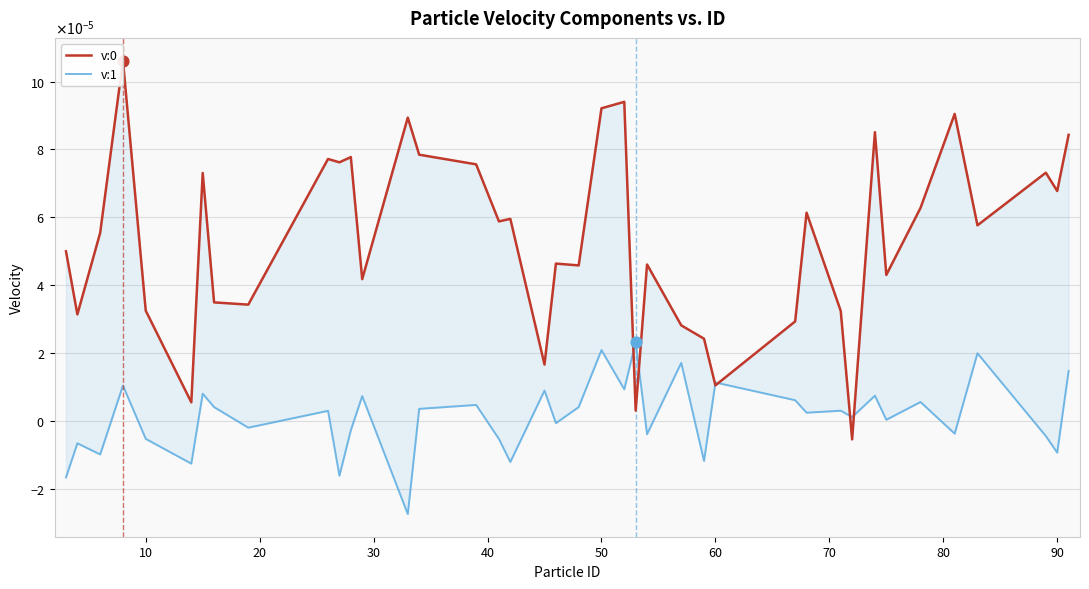

At how many categories does at least one series exceed 0?

40